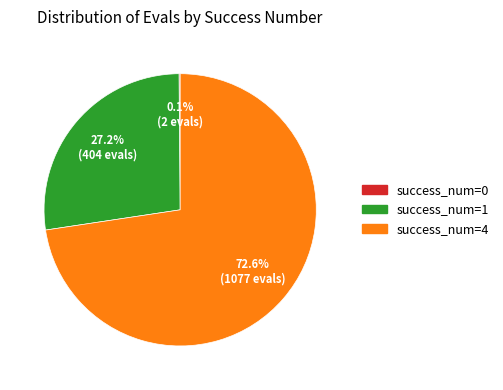

Which category has the biggest portion of the pie?

success_num=4